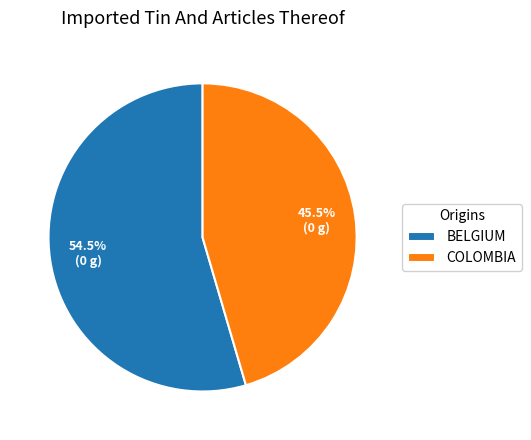

Count the number of slices in the pie.

2